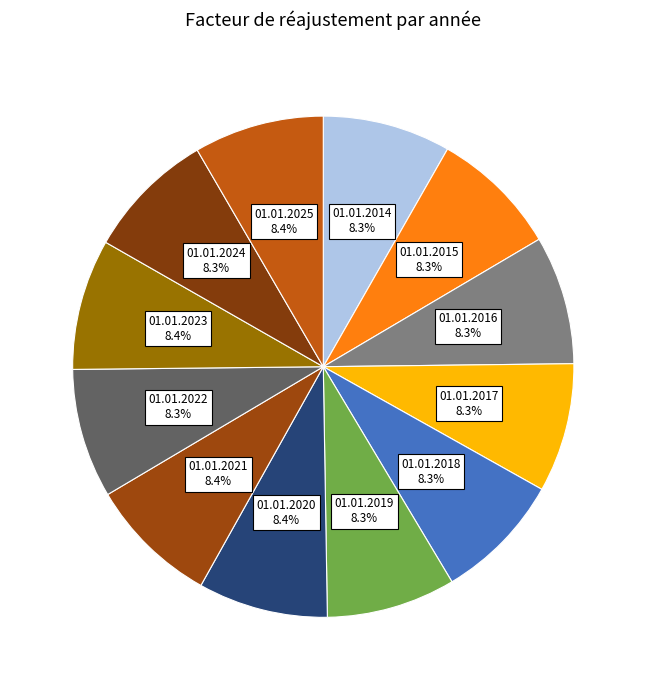

What is the ratio of the value at 01.01.2017 to the value at 01.01.2024?

1.0